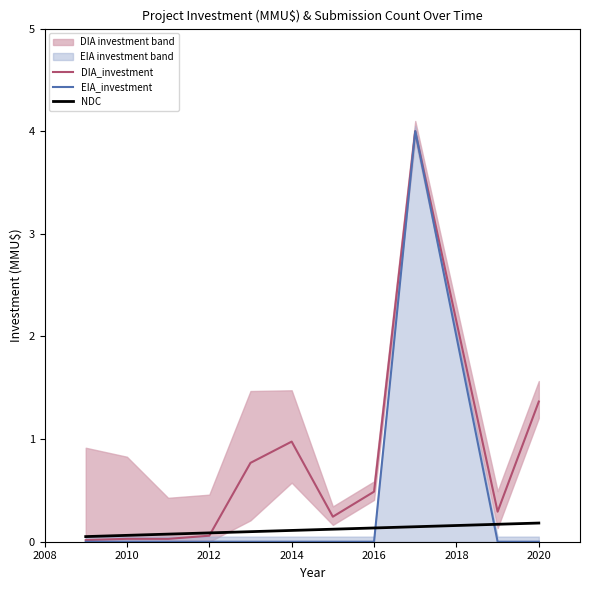

What is the value of the NDC point at the 1st from the left?

0.1